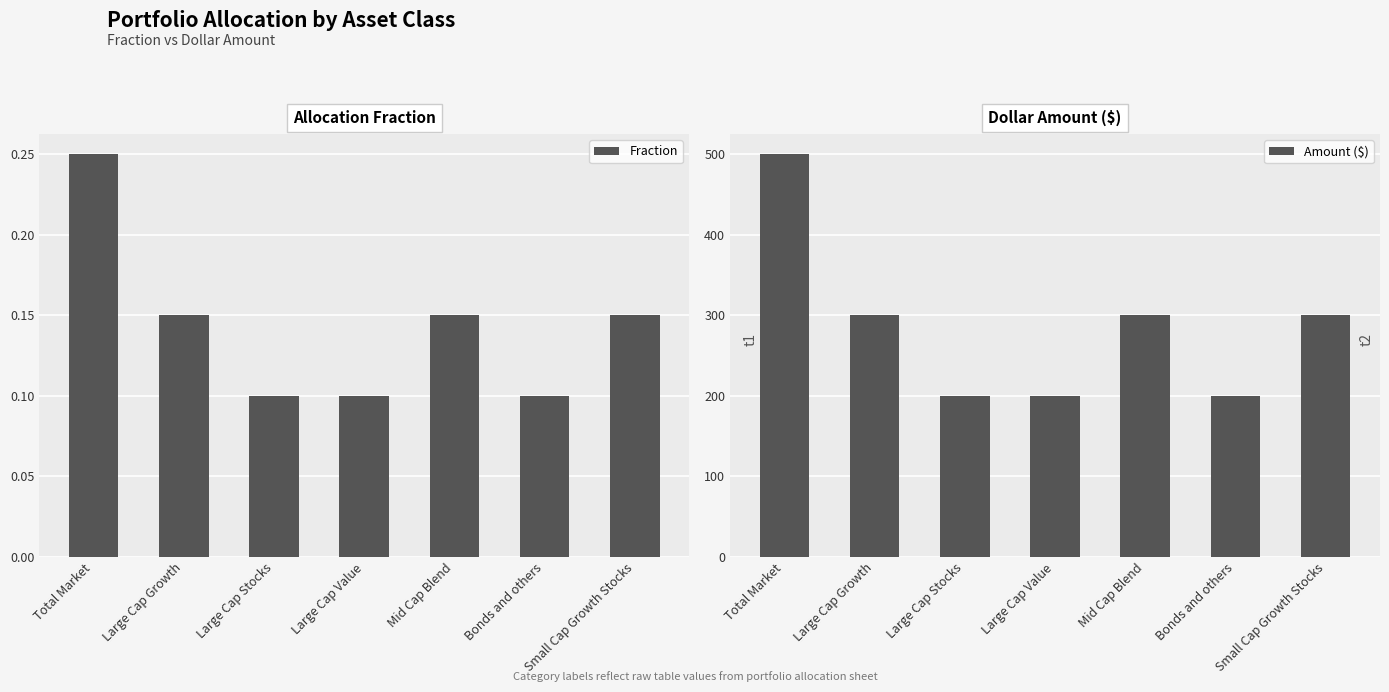

What is the sum of all Fraction values?

1.0